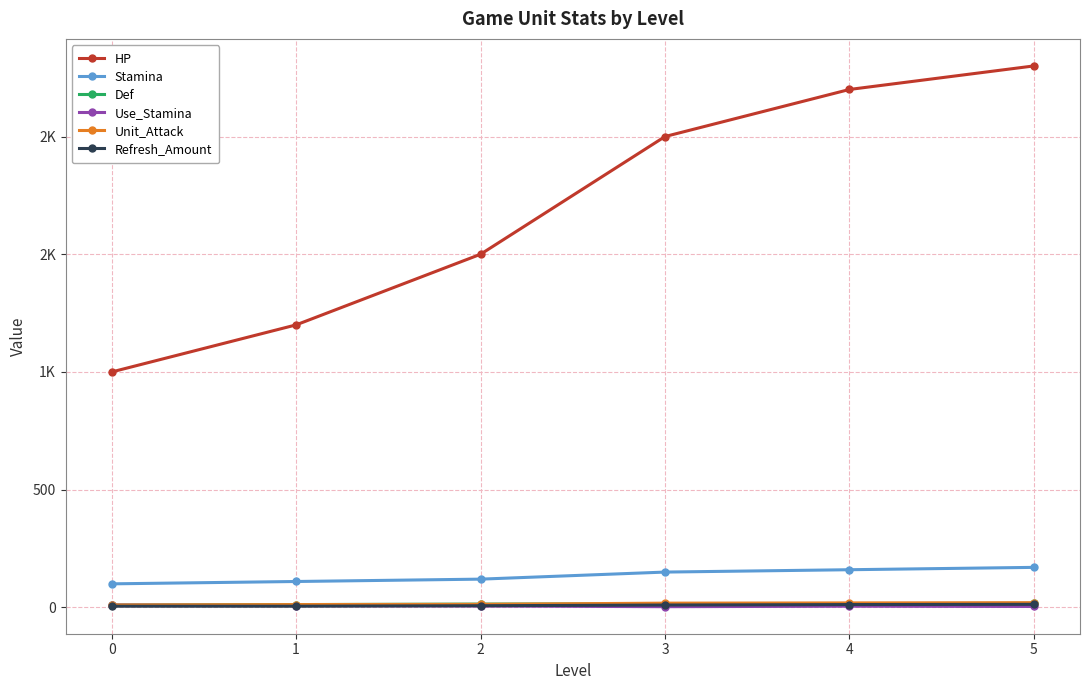

What is the value of the Def point at the 4th from the left?

15